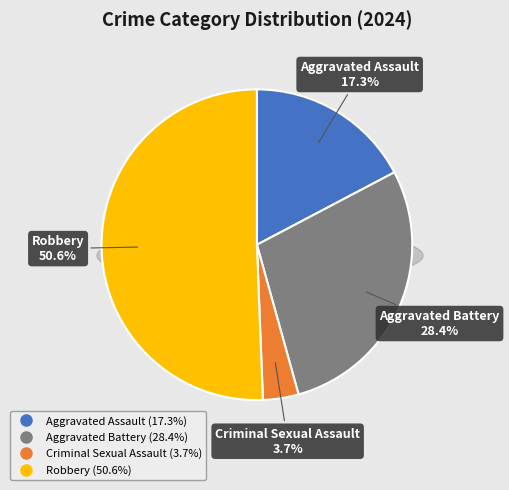

To the nearest percent, what percentage of the pie is Criminal Sexual Assault?

4%